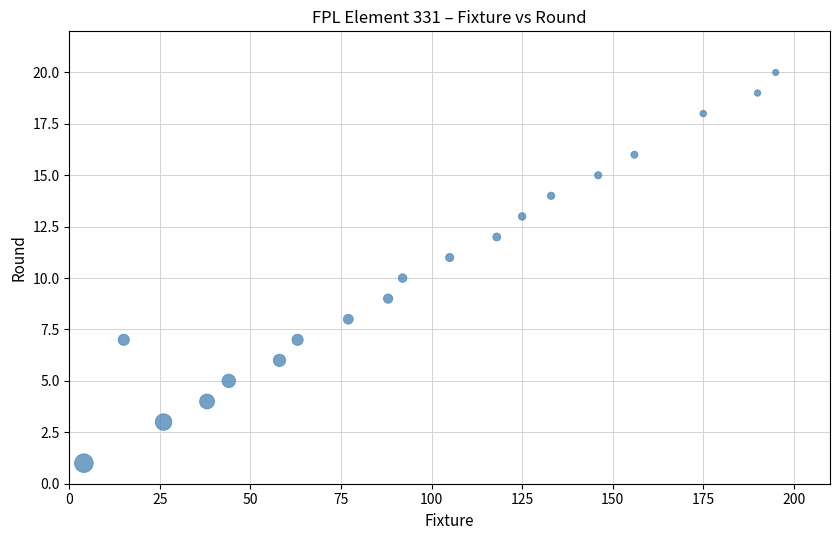

What is the range of X values (max minus min)?

191